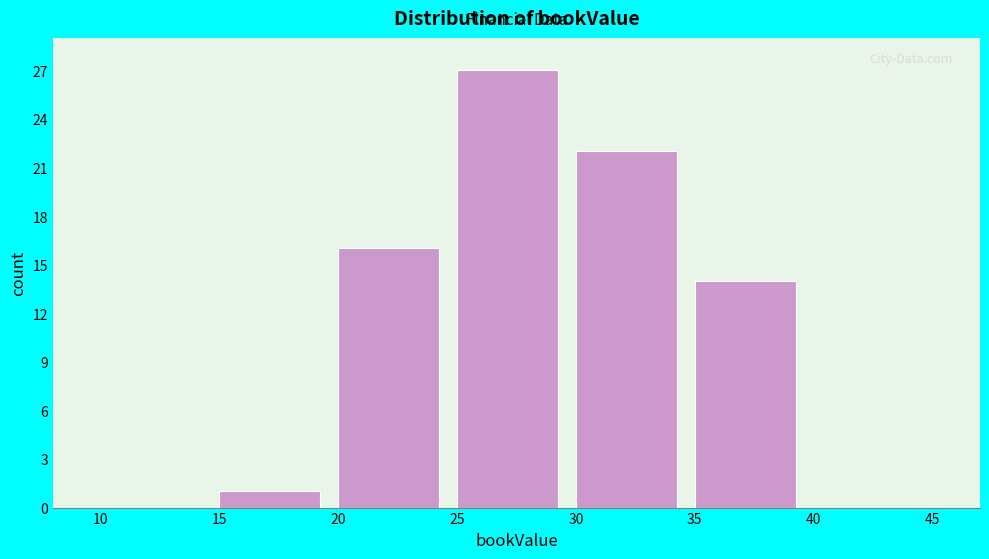

How tall is the bar that spans 15 to 20 on the x-axis? The values are not printed on the chart, so give them approximately, as read against the axis.

1